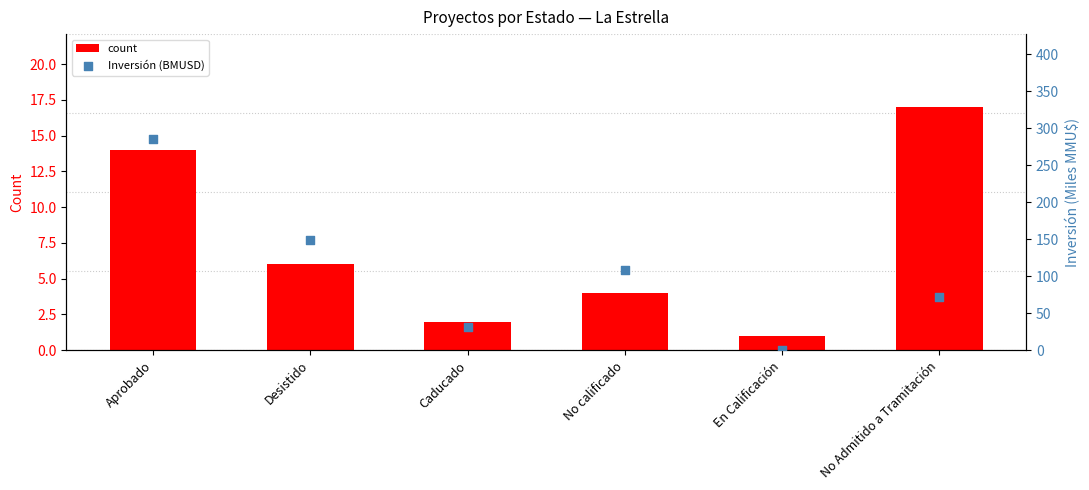

What is the total value across all series at Aprobado?

298.8